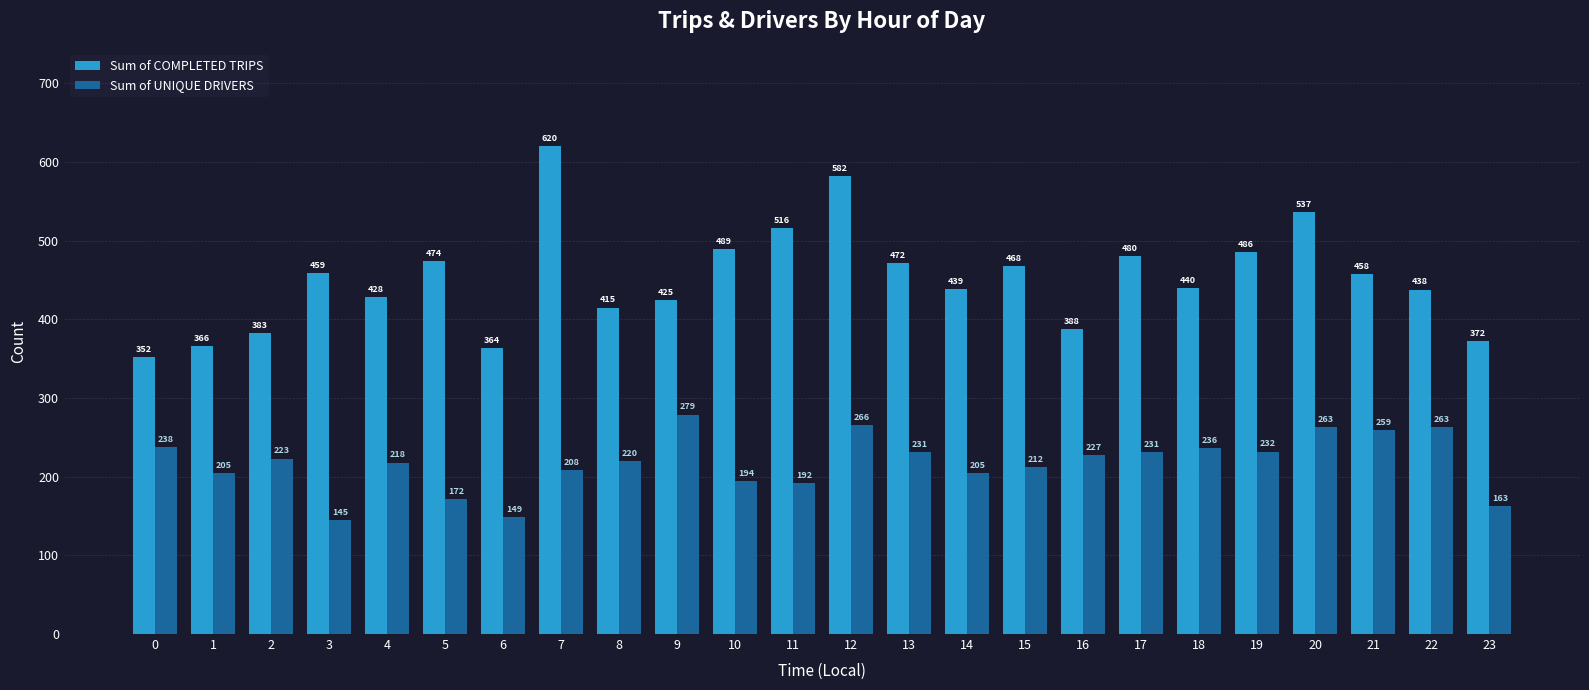

List the series in order of their peak value, highest first.

Sum of COMPLETED TRIPS, Sum of UNIQUE DRIVERS